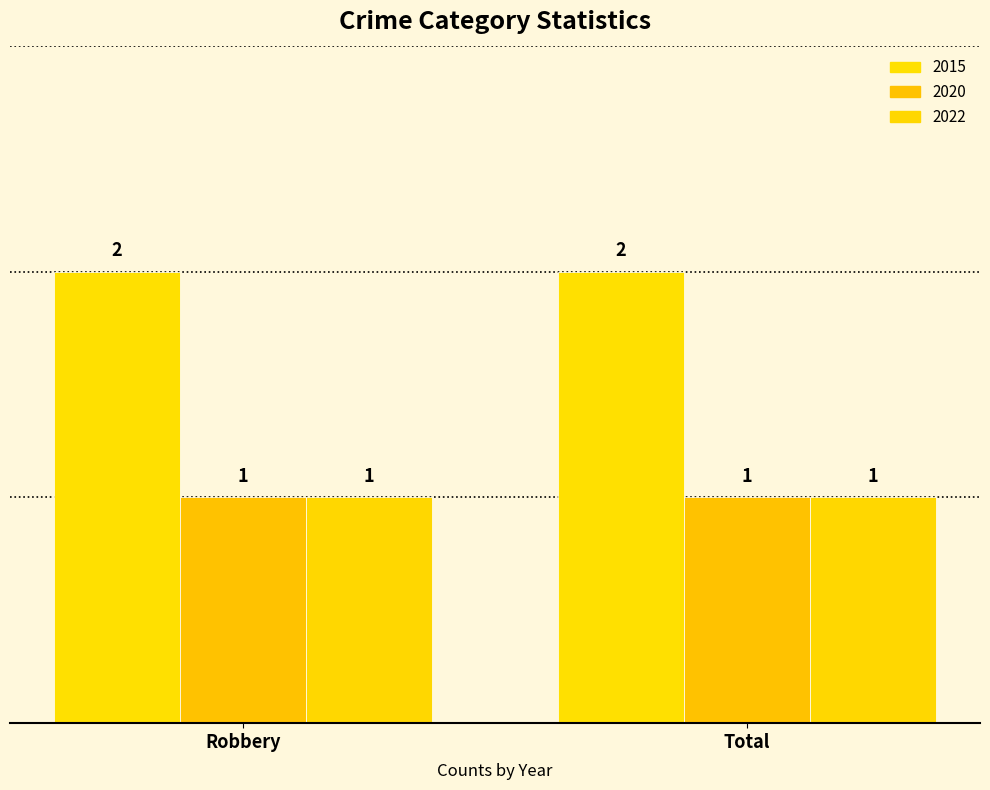

Is it true that 2015 equals 2 at Total?

True